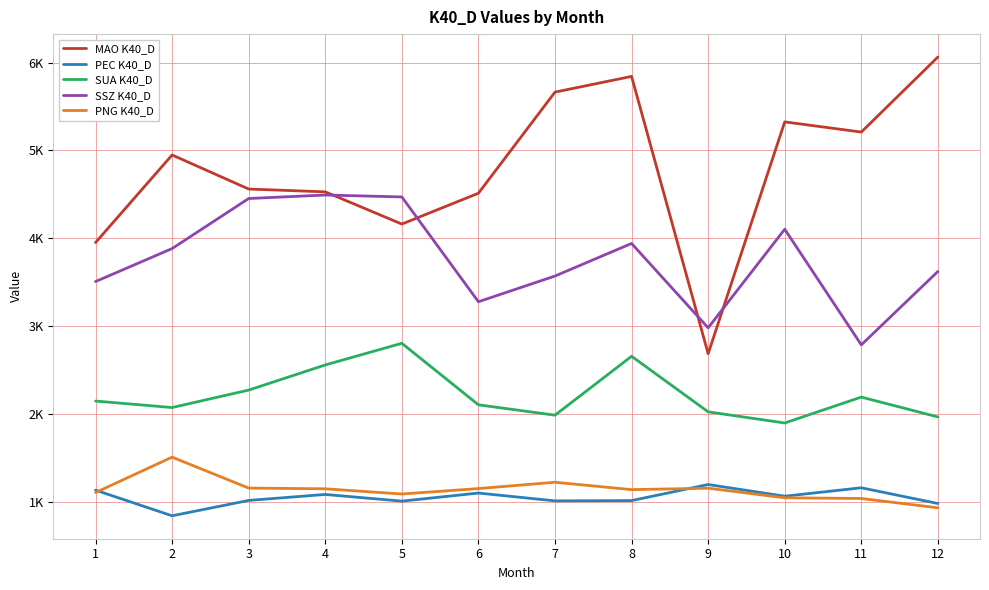

Rank the series by their maximum value, from highest to lowest.

MAO K40_D, SSZ K40_D, SUA K40_D, PNG K40_D, PEC K40_D